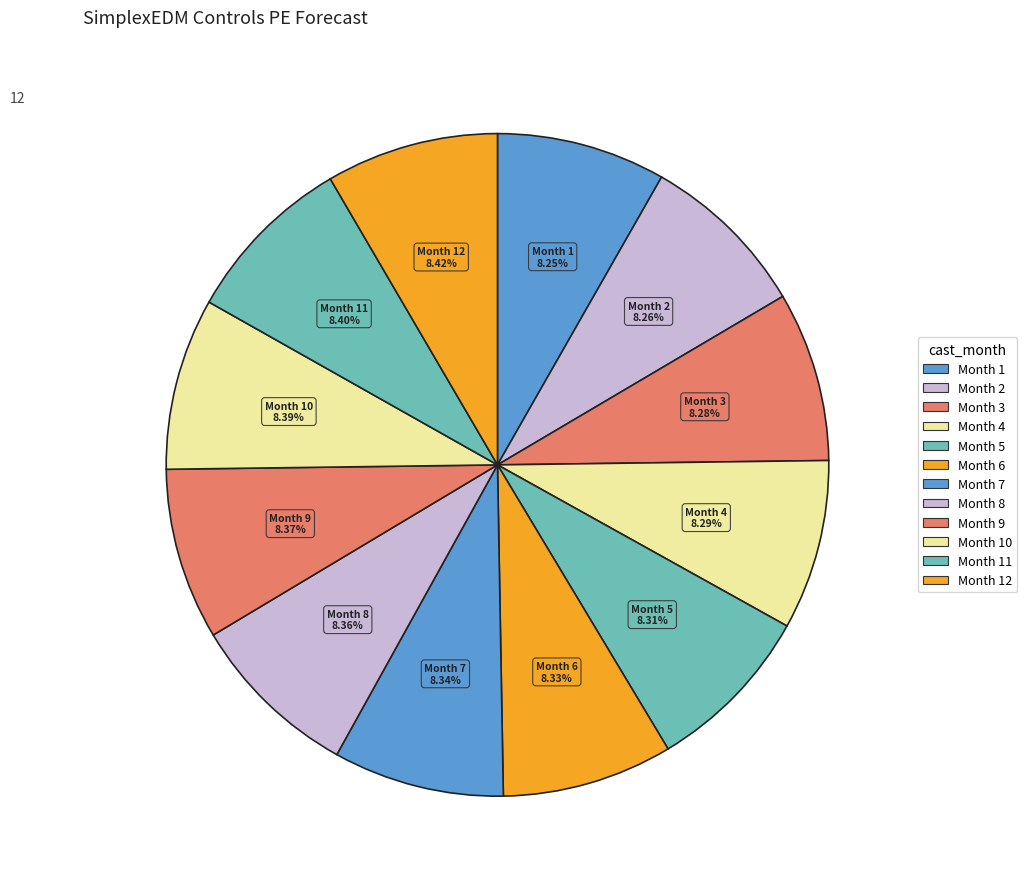

How many segments does this pie chart have?

12